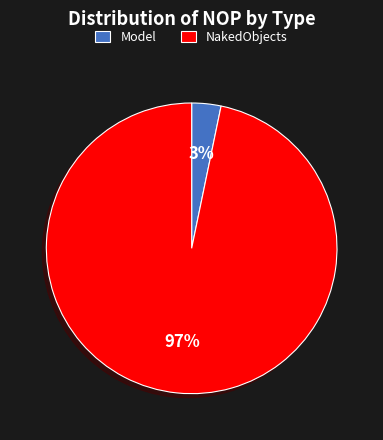

Which category has the smallest portion of the pie?

Model